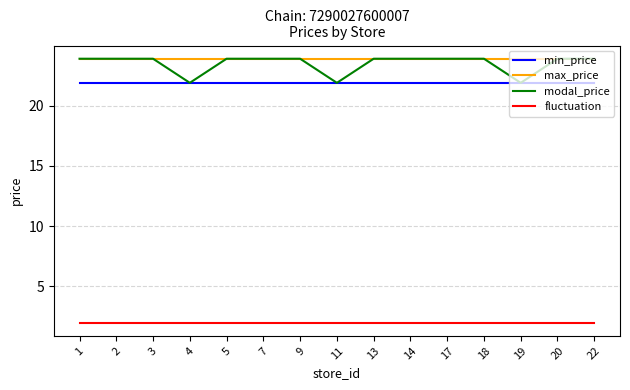

What is the difference between the highest and lowest values at 1?

21.9